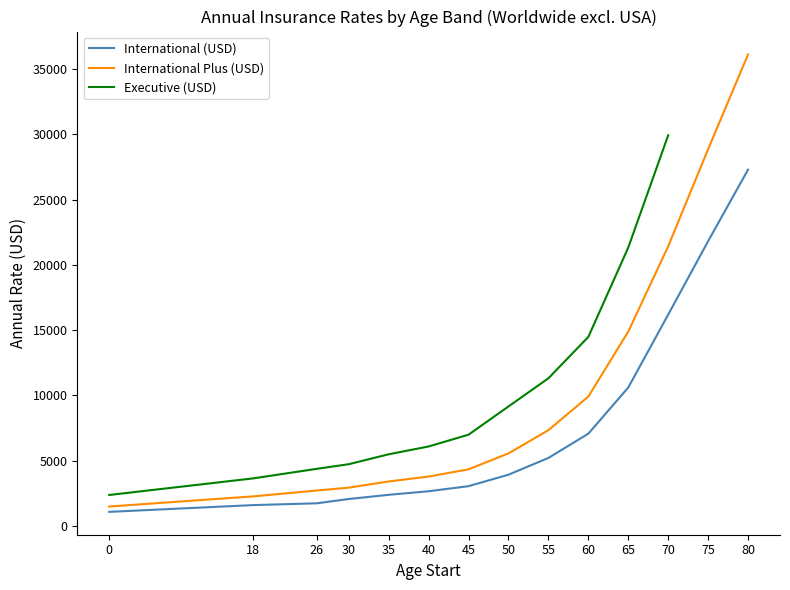

What is the minimum value for International Plus (USD)?

1478